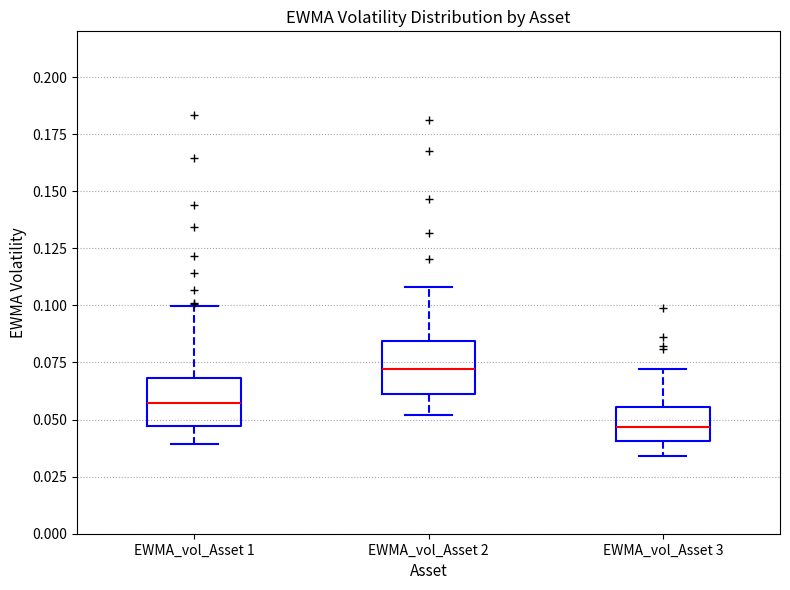

Where does the lower whisker of the box for EWMA_vol_Asset 1 end on the y-axis? The values are not printed on the chart, so give them approximately, as read against the axis.

0.040